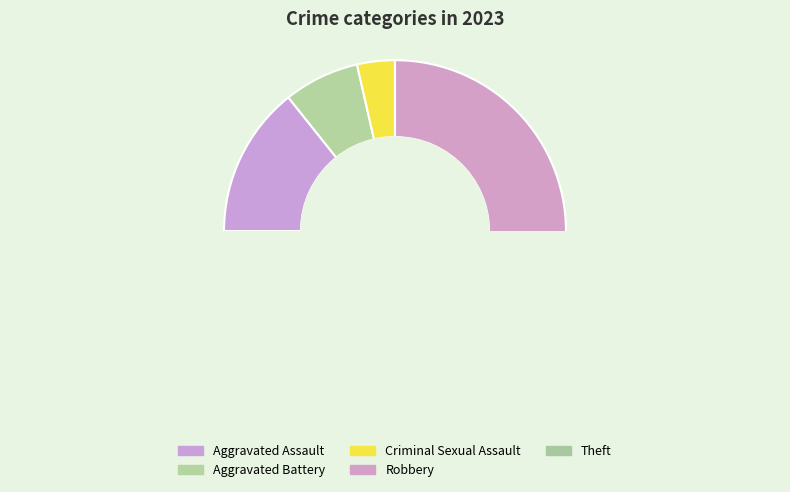

What is the ratio of the value at Criminal Sexual Assault to the value at Aggravated Battery?

0.5